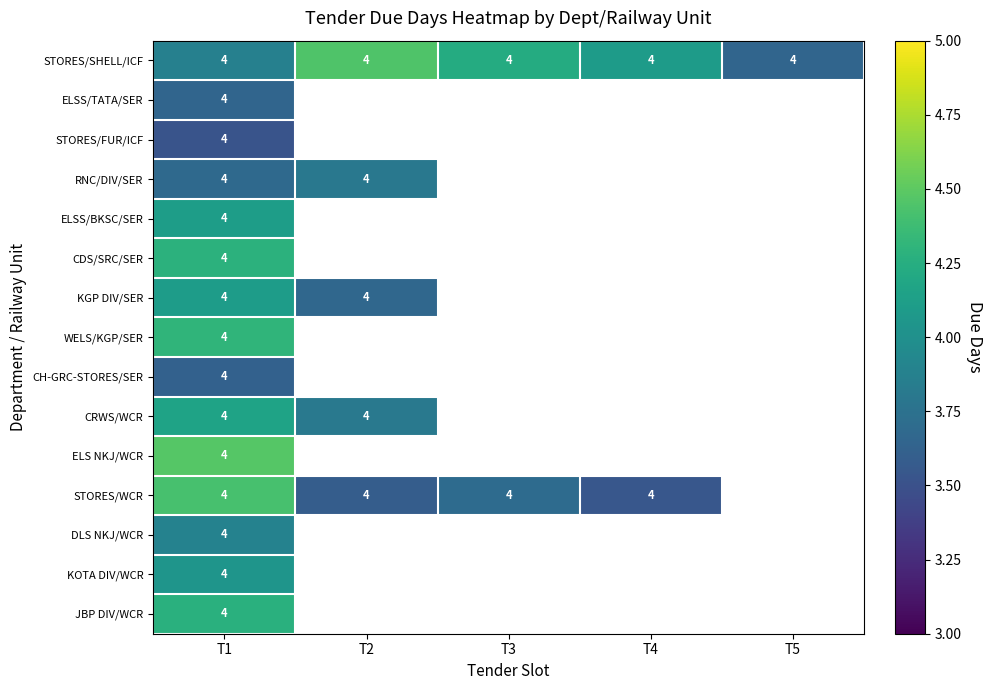

What is the minimum value for RNC/DIV/SER?

3.7